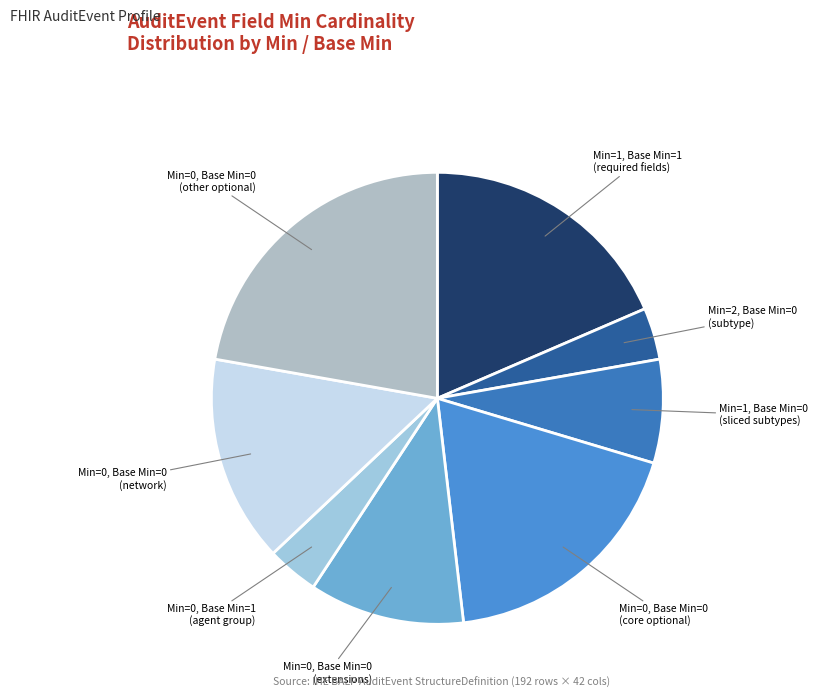

Combined, do Min=0, Base Min=0 (network) and Min=2, Base Min=0 (subtype) account for over 50%?

No